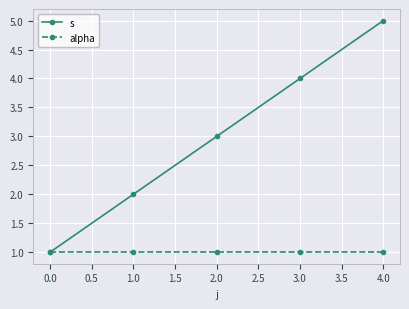

At which category is the sum across all series the highest?

4.0